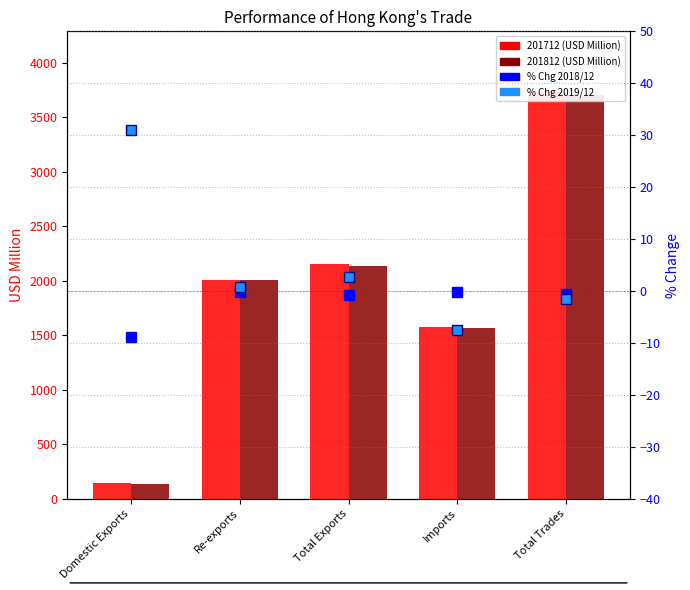

How many values in % Chg 2019/12 are below zero?

2